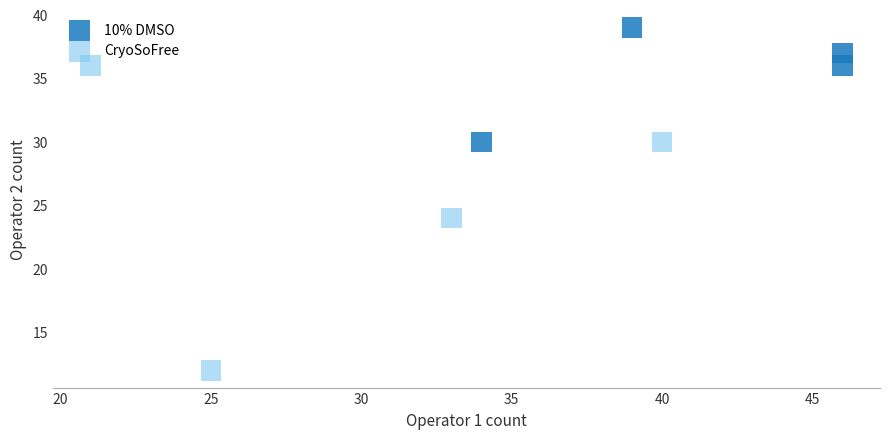

Which series contains the highest Y value?

10% DMSO